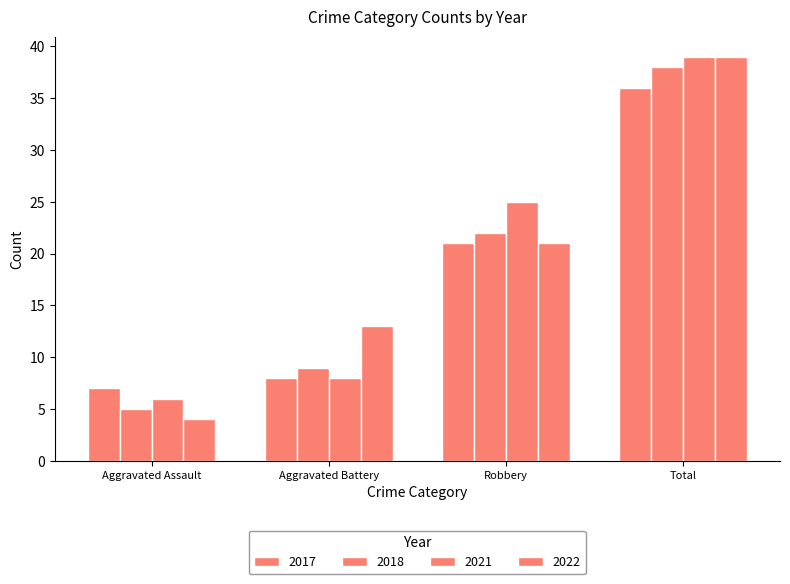

How many categories are shown in the chart?

4